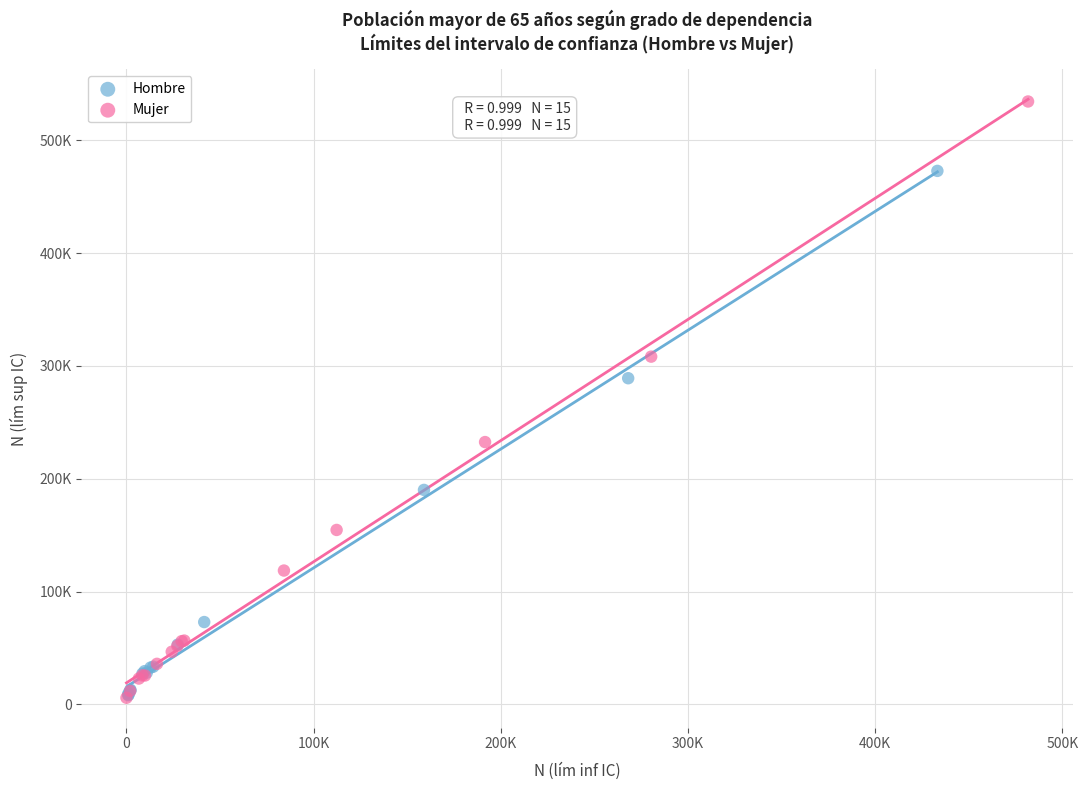

What are all the series names shown in the legend?

Hombre, Mujer